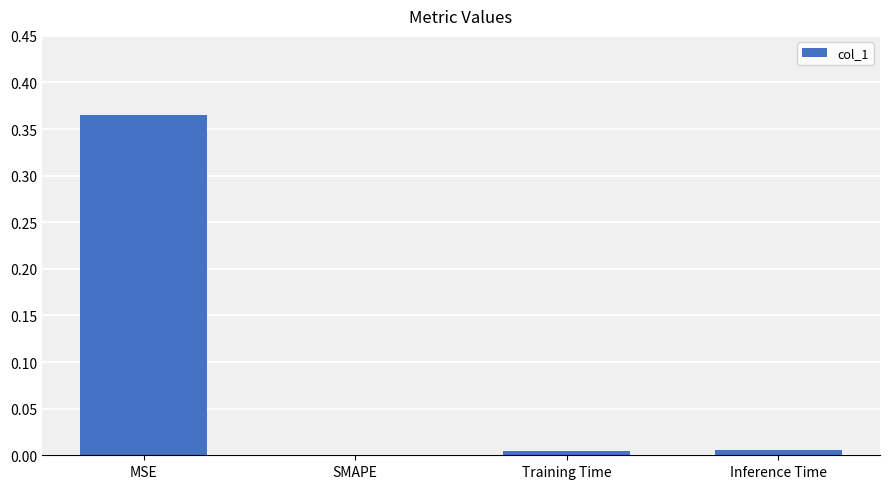

Which category has the highest value across all series?

MSE